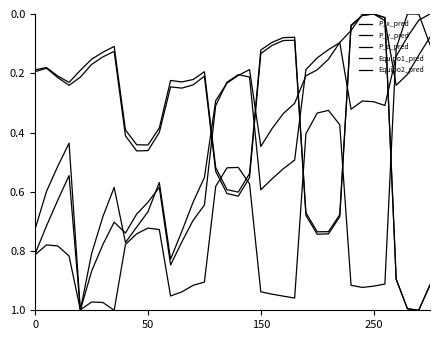

Is this an area chart (filled region under the line)?

No